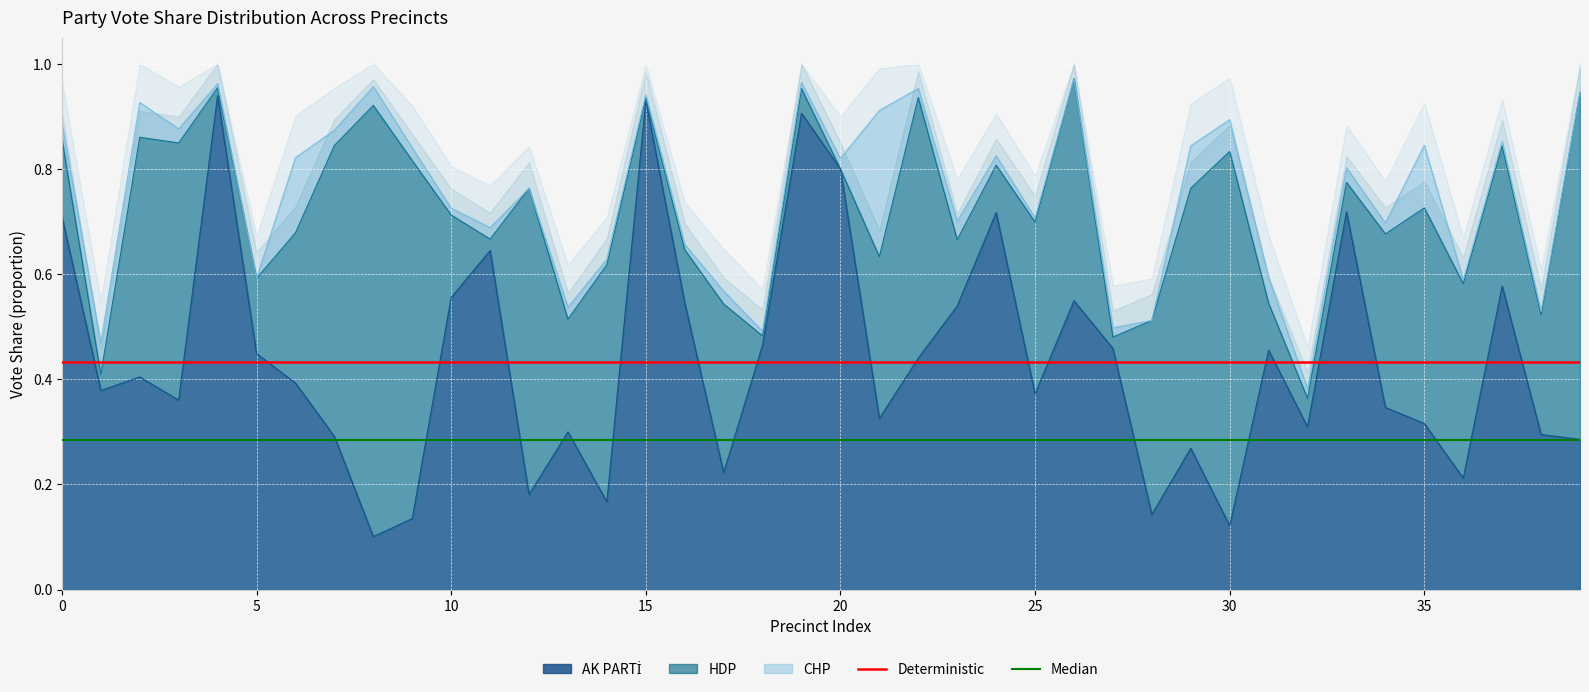

Which series has the largest range (max minus min)?

Deterministic